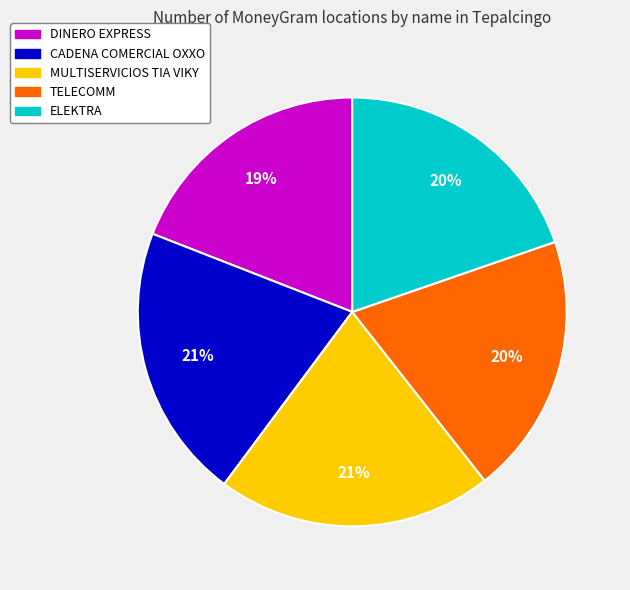

Which slice is the smallest?

DINERO EXPRESS